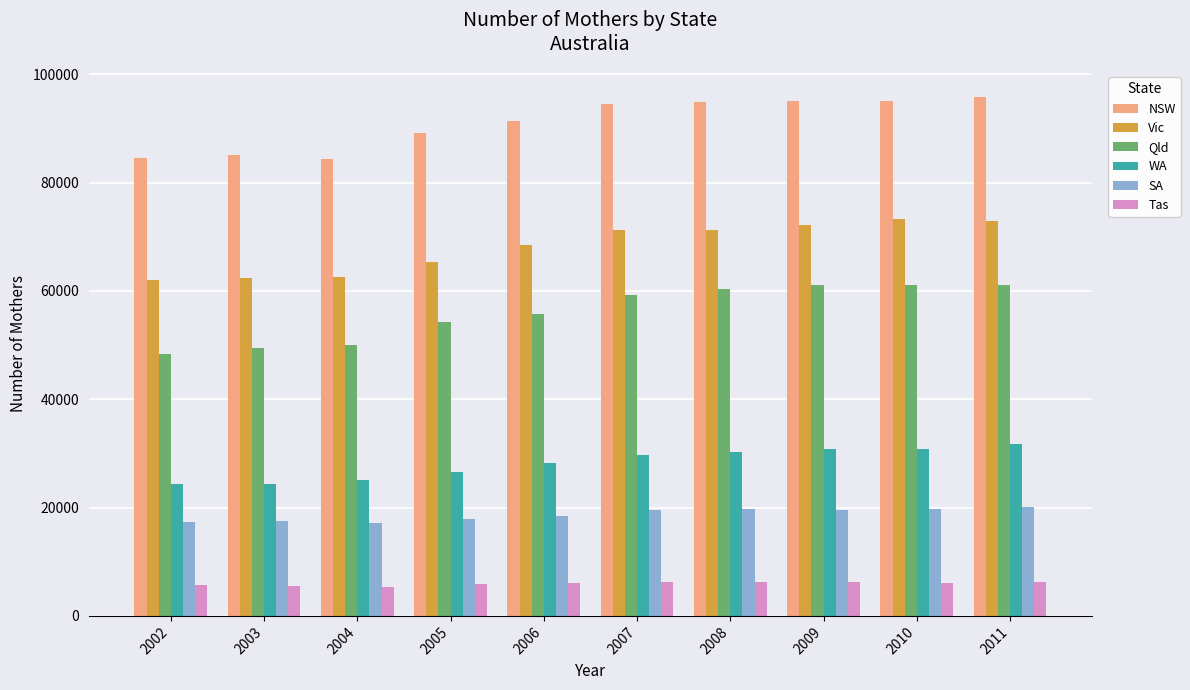

Rank the series by their maximum value, from highest to lowest.

NSW, Vic, Qld, WA, SA, Tas